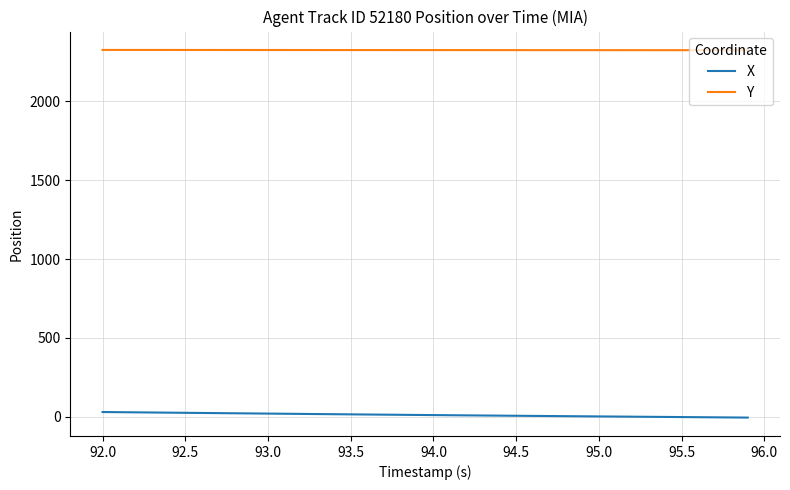

How many values in the X series are below 11?

20